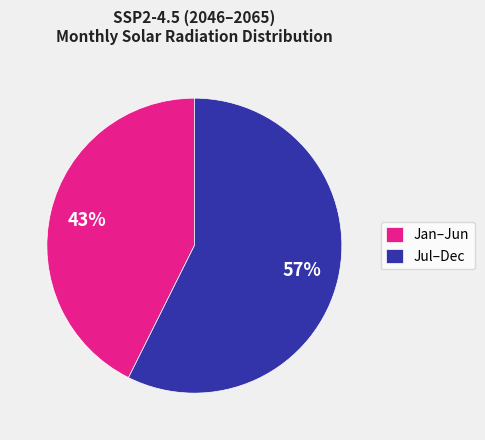

To the nearest percent, what portion does Jan–Jun represent?

43%